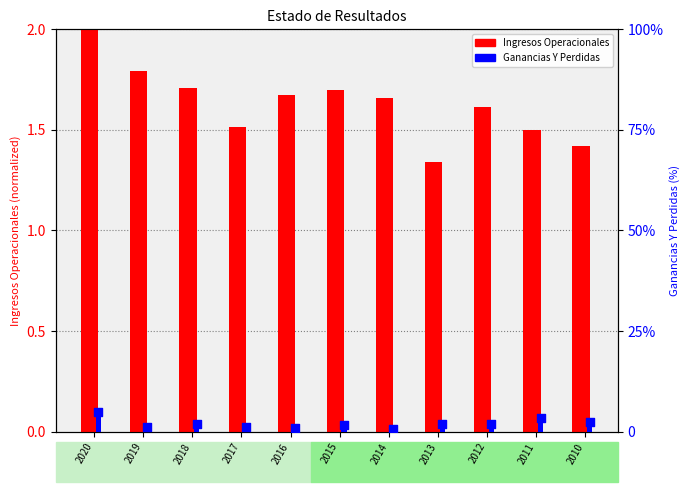

At which category is the sum across all series the highest?

2020